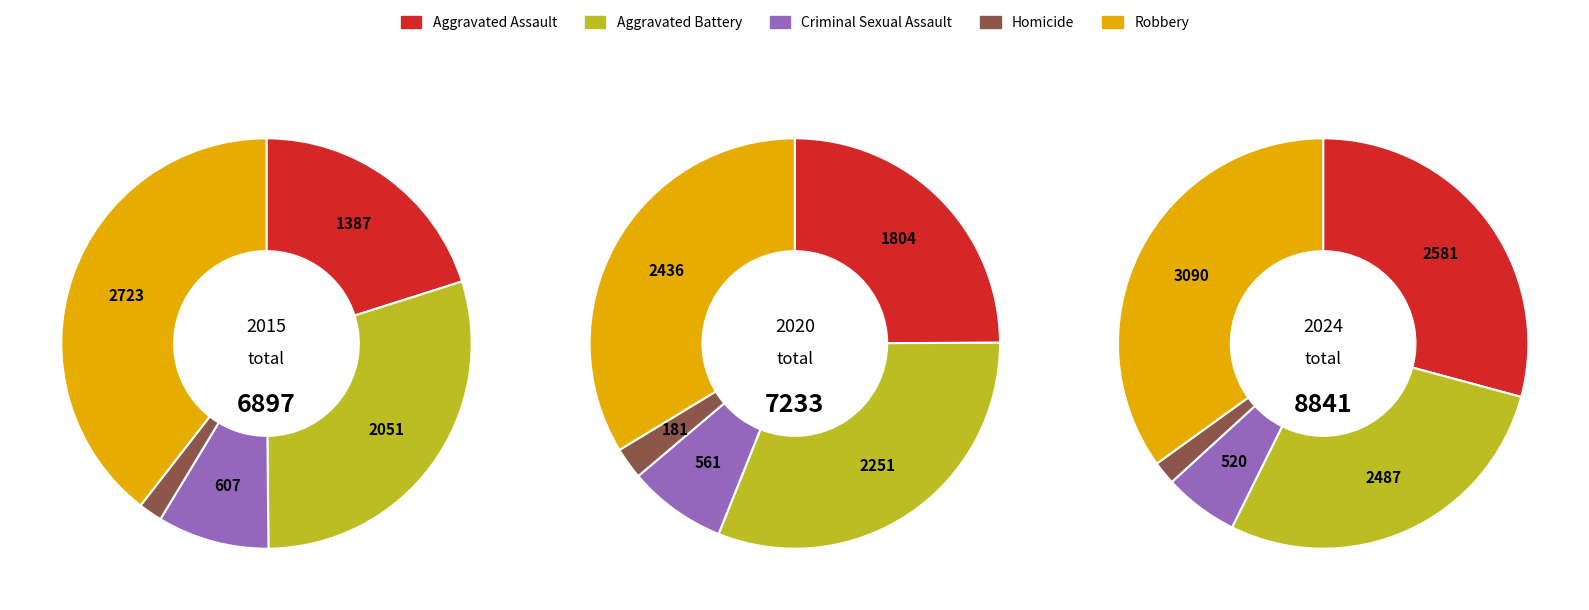

To the nearest percent, what is the average slice percentage?

20%